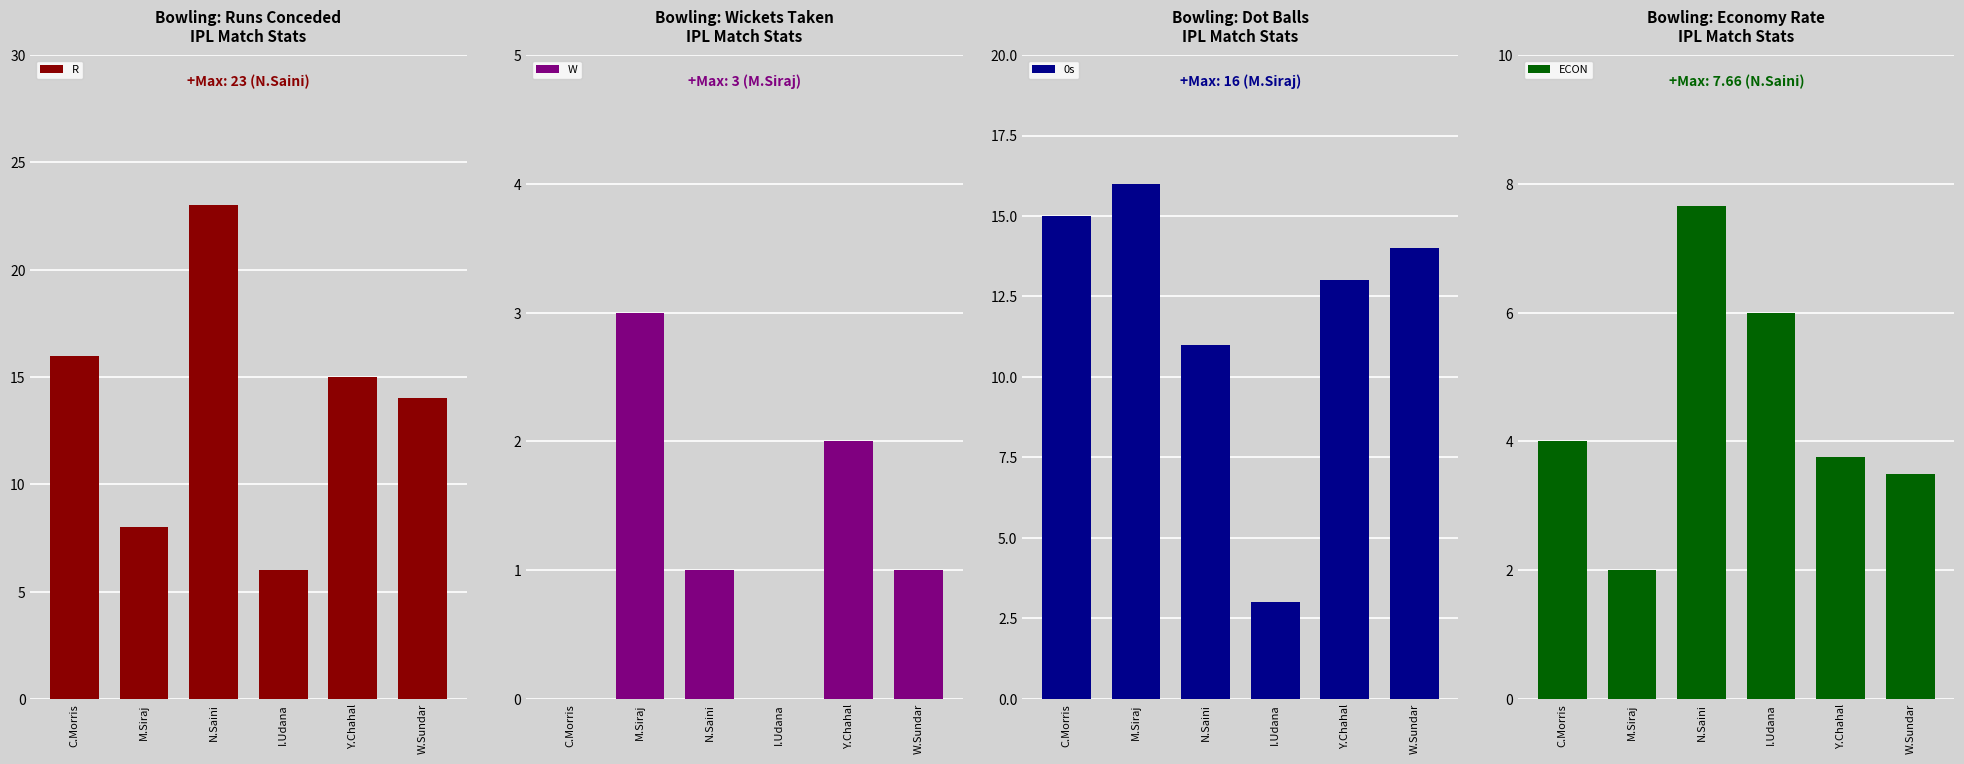

At which label is R closest to 14?

W.Sundar